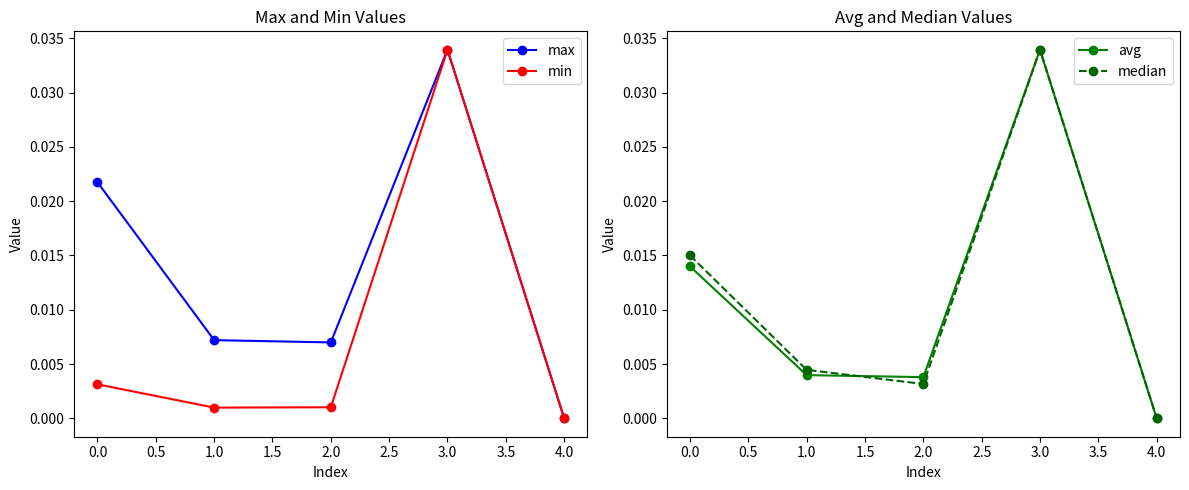

True or false: max has more than 0 points higher than both neighbors.

True